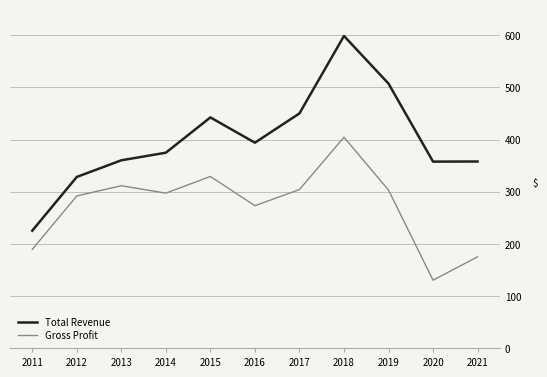

The Total Revenue series shows 328200 at 2012. True or false?

True